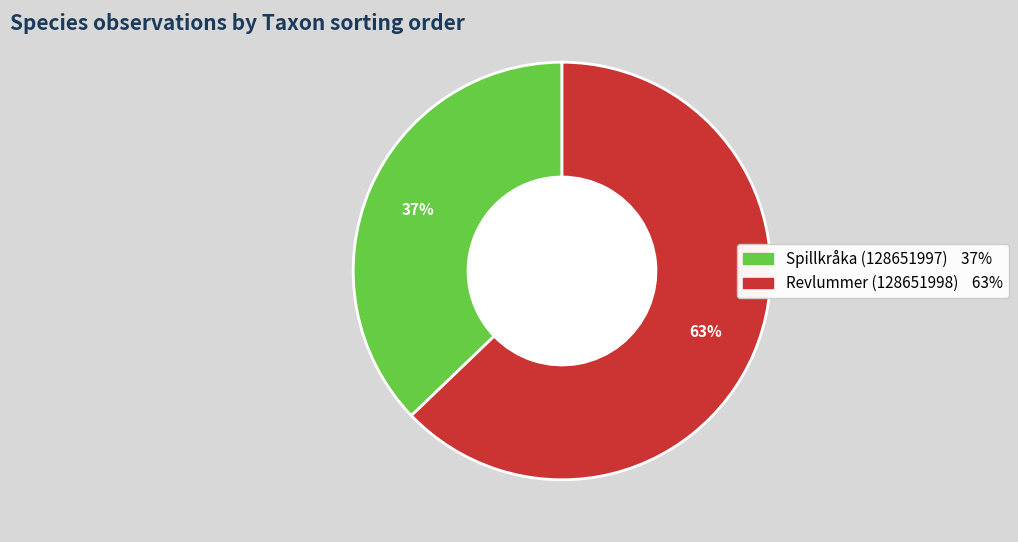

How many slices are in this pie chart?

2